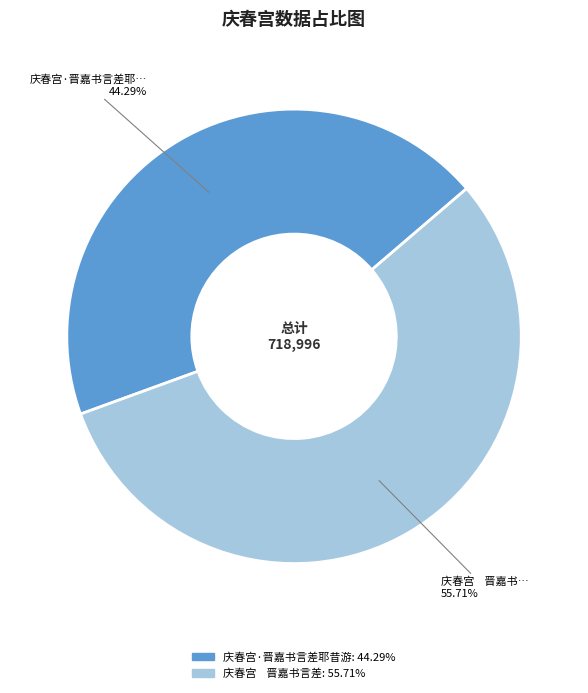

Is there a majority slice in this chart?

Yes